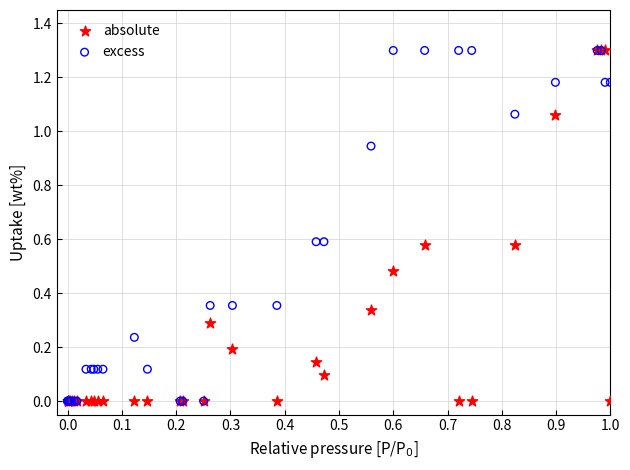

What are all the series names shown in the legend?

absolute, excess